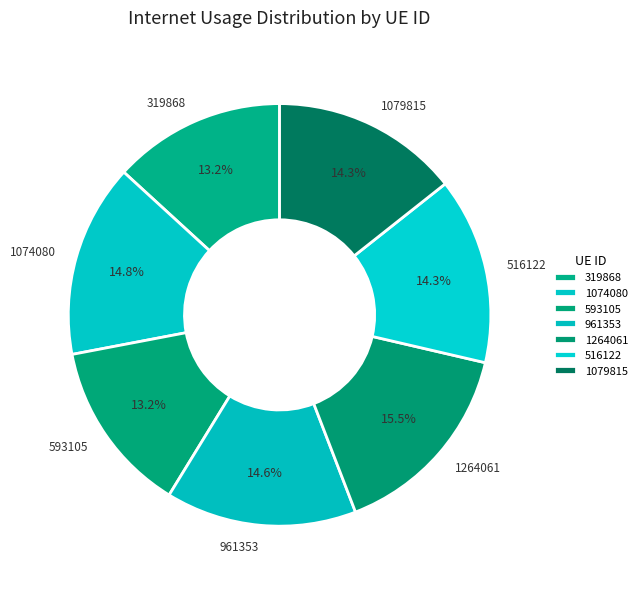

Combined, do 1074080 and 1264061 account for over 50%?

No